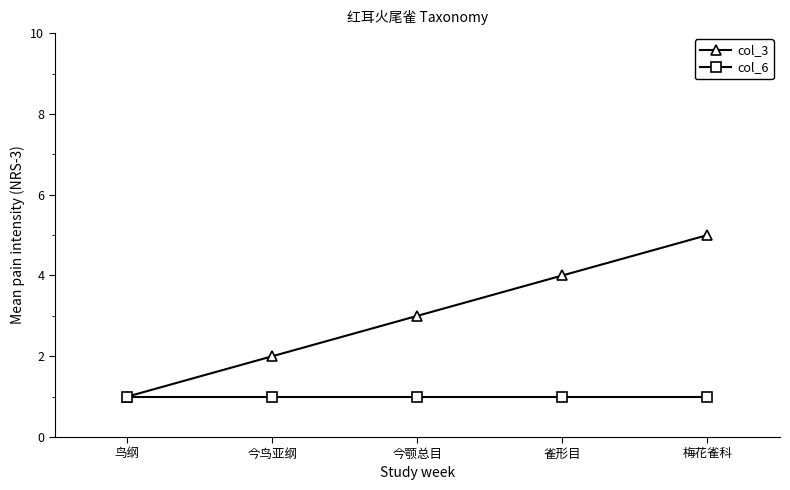

What is the total value across all series at 今颚总目?

4